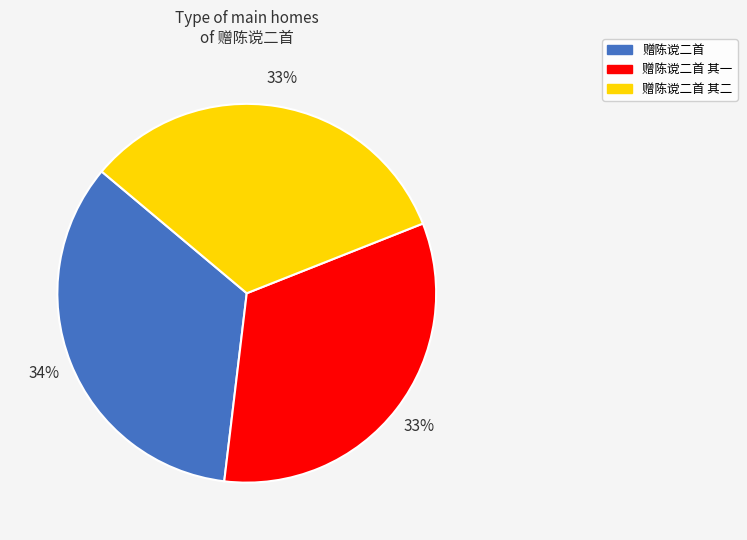

Which category has the biggest portion of the pie?

赠陈谠二首